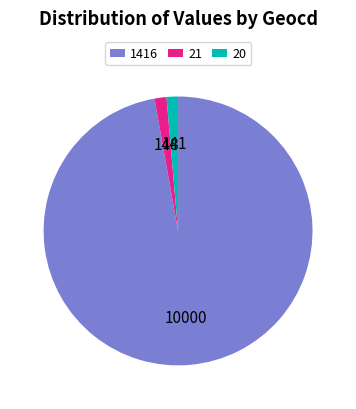

What is the largest slice in the pie chart?

1416